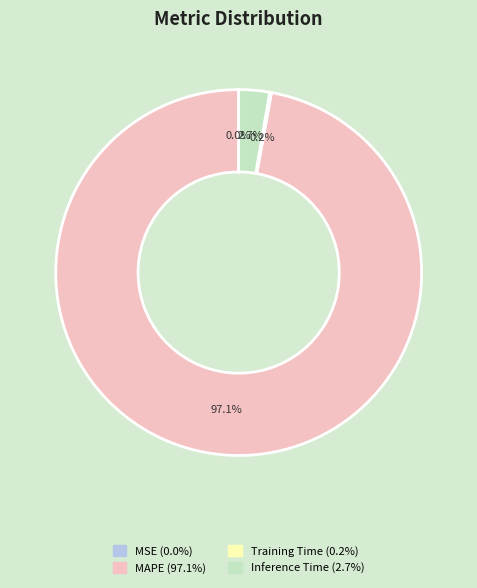

To the nearest percent, what is the difference between the Inference Time and MAPE slice percentages?

94%